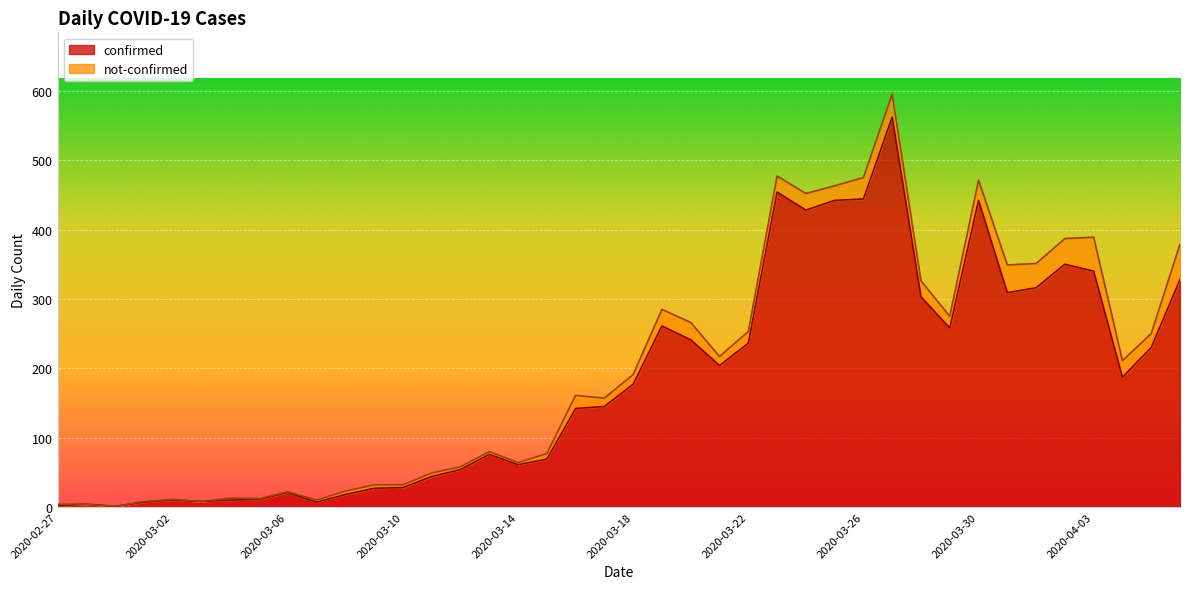

At which category does the chart reach its peak across all series?

2020-03-27